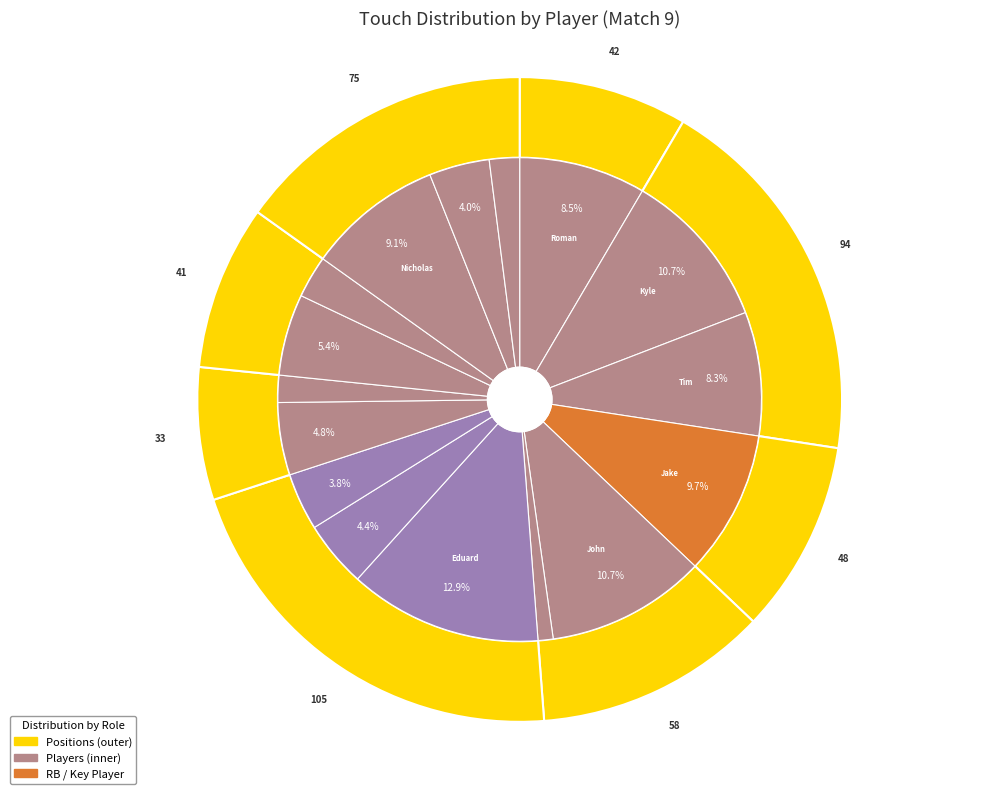

To the nearest percent, what portion does touches represent?

9%